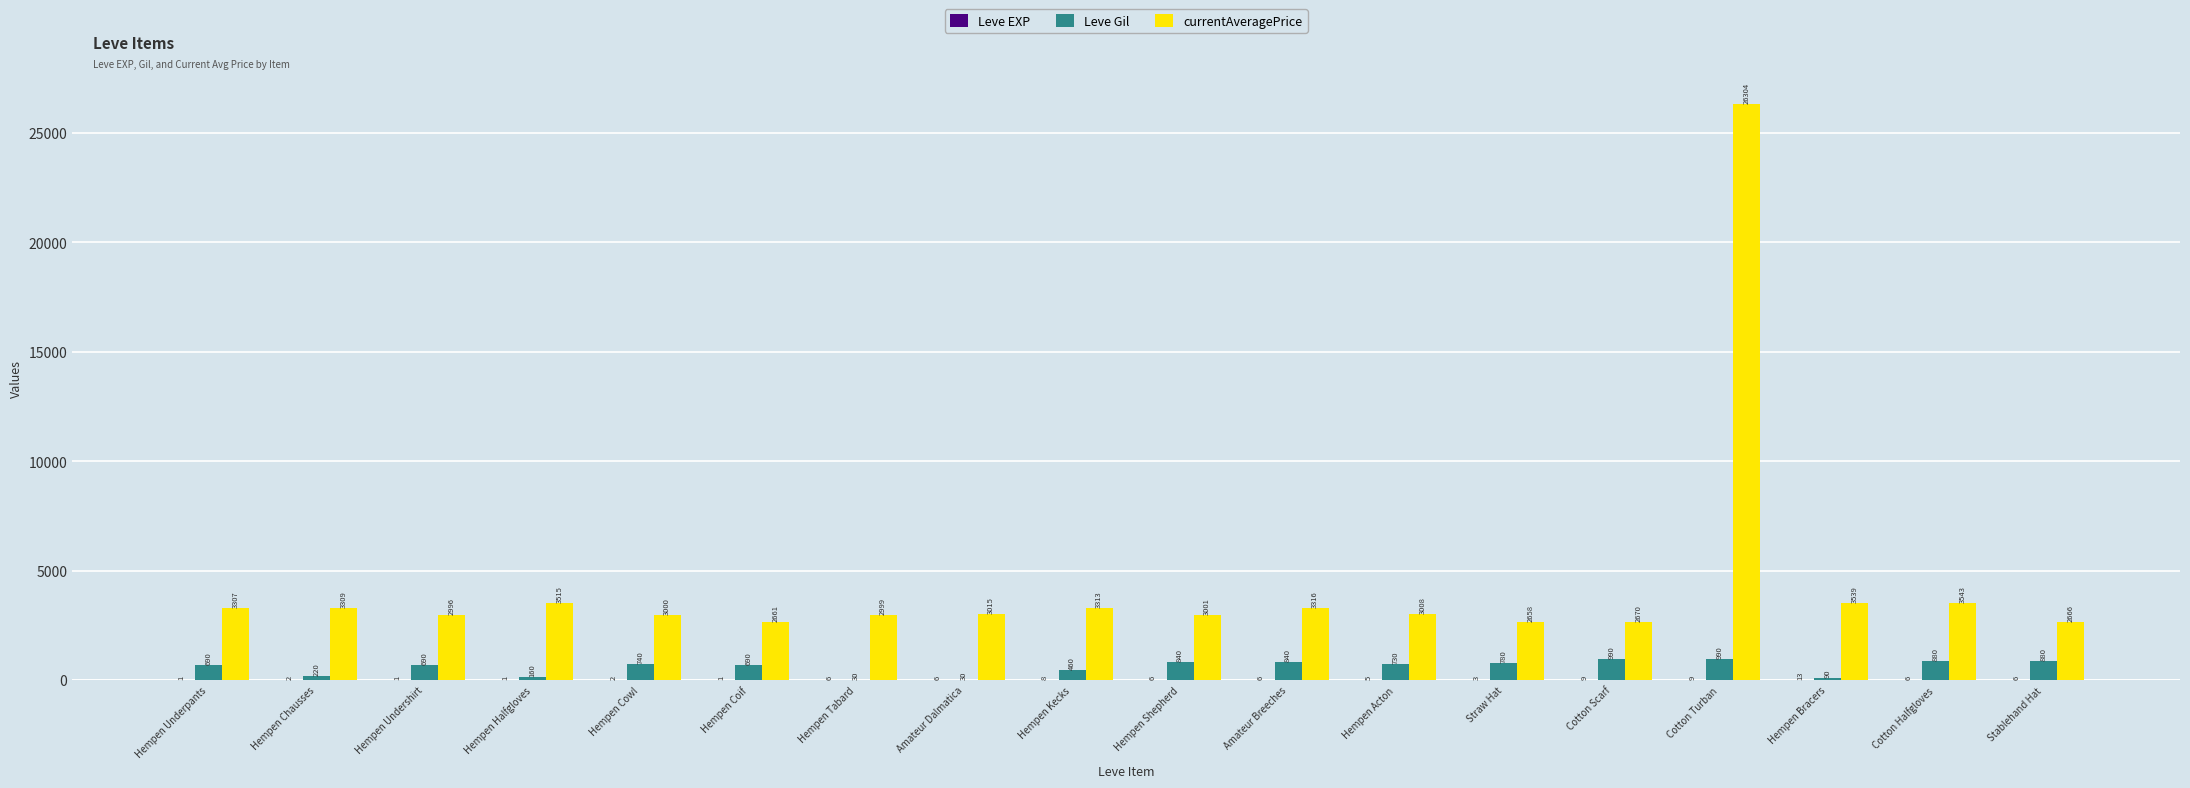

Which series has the largest total across all categories?

currentAveragePrice